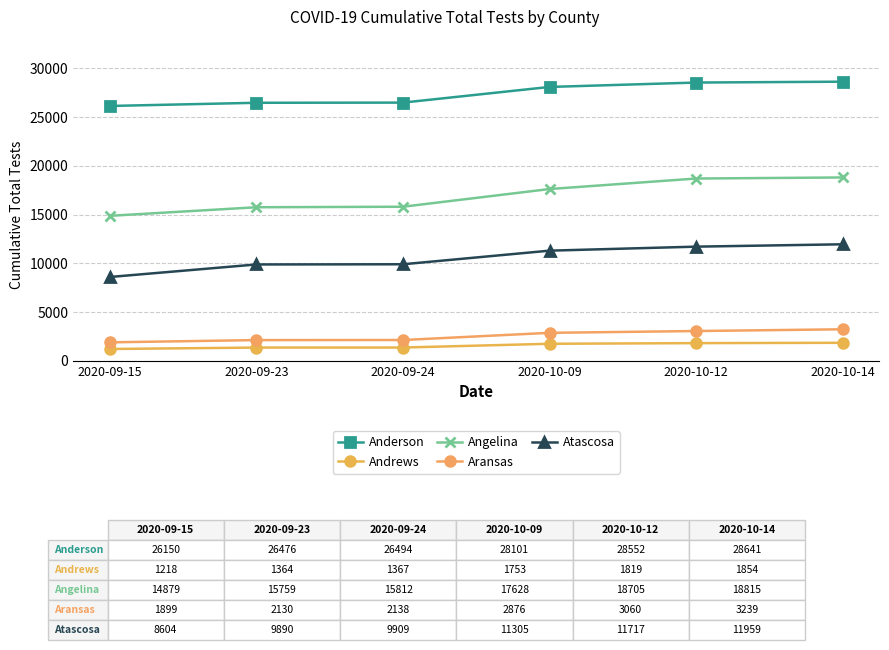

True or false: Angelina has a value of 15759 at 2020-09-23.

True